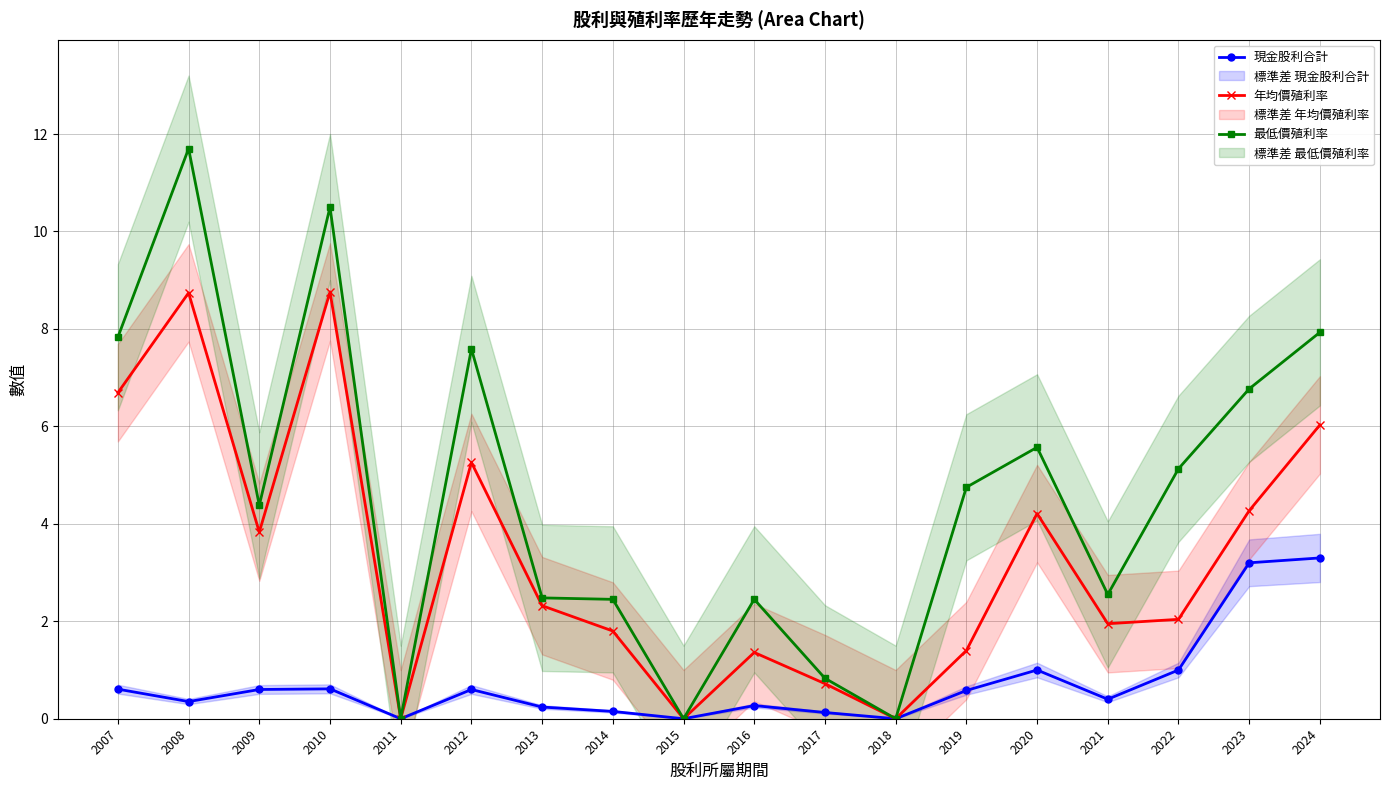

What is the greatest value displayed?

11.7